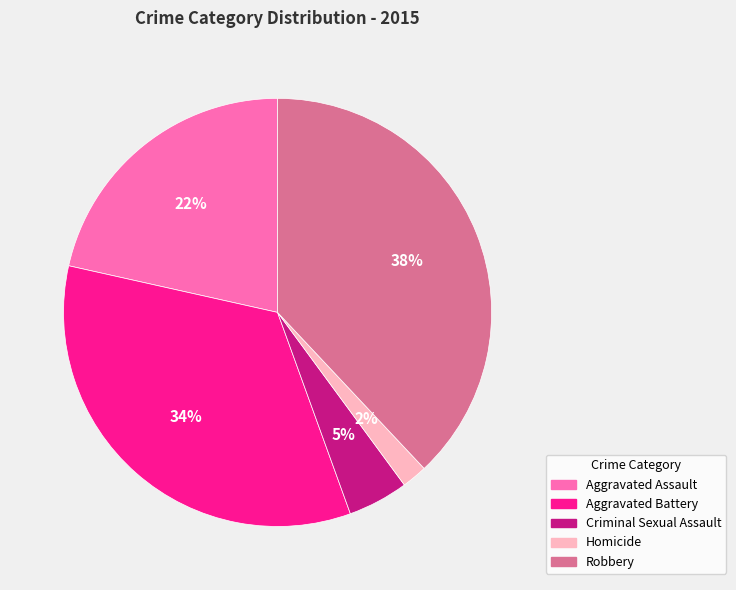

What percentage is the Robbery slice, to the nearest percent?

38%